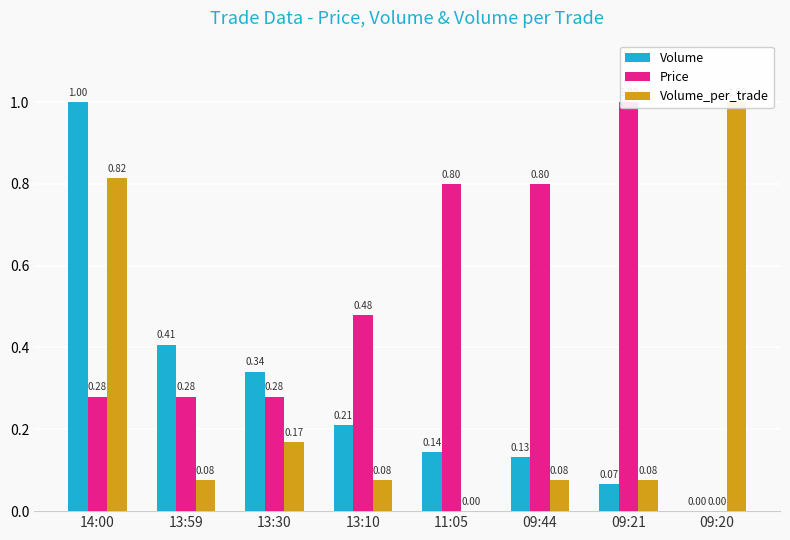

Count the number of categories in the chart.

8